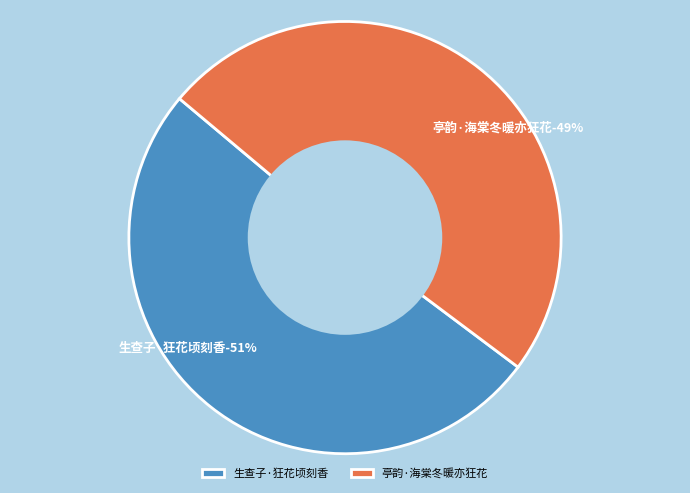

Which category accounts for the majority?

生查子·狂花顷刻香